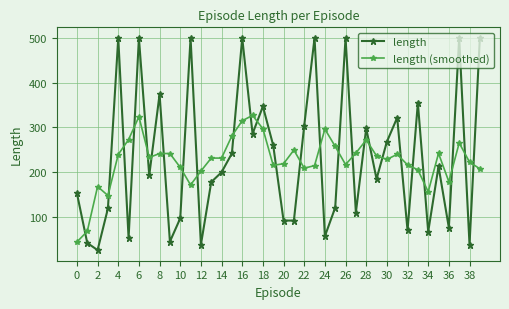

Rank the series by their maximum value, from highest to lowest.

length, length (smoothed)